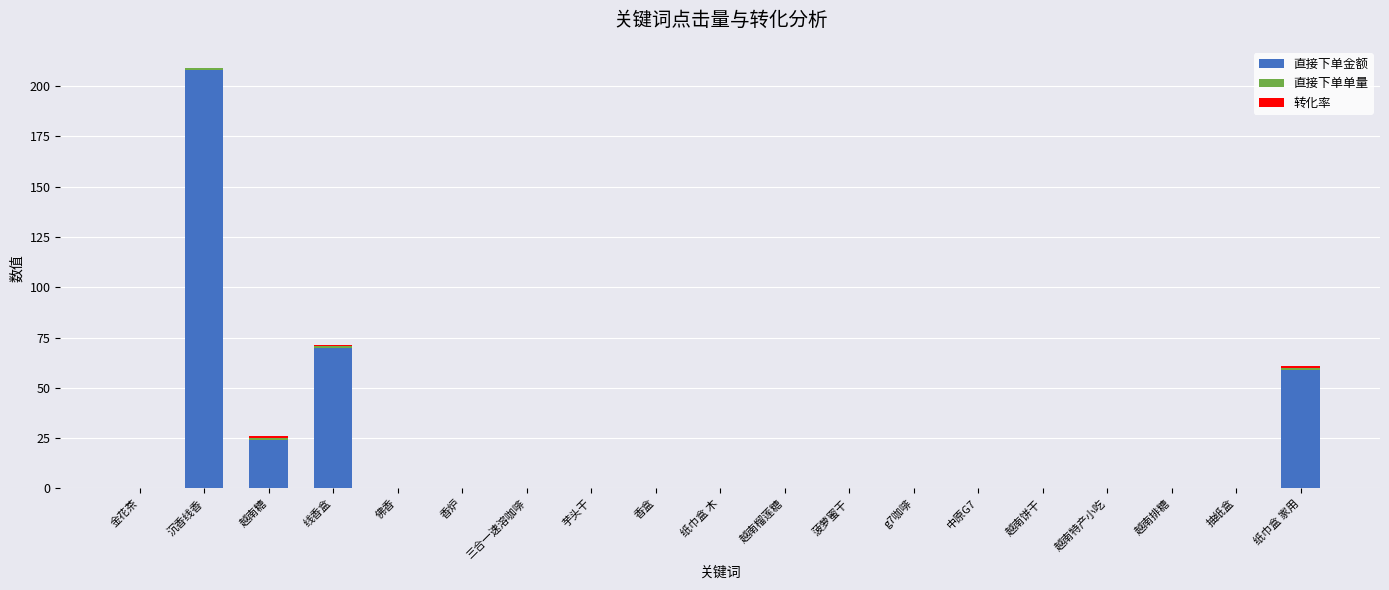

Are the bars horizontal?

No